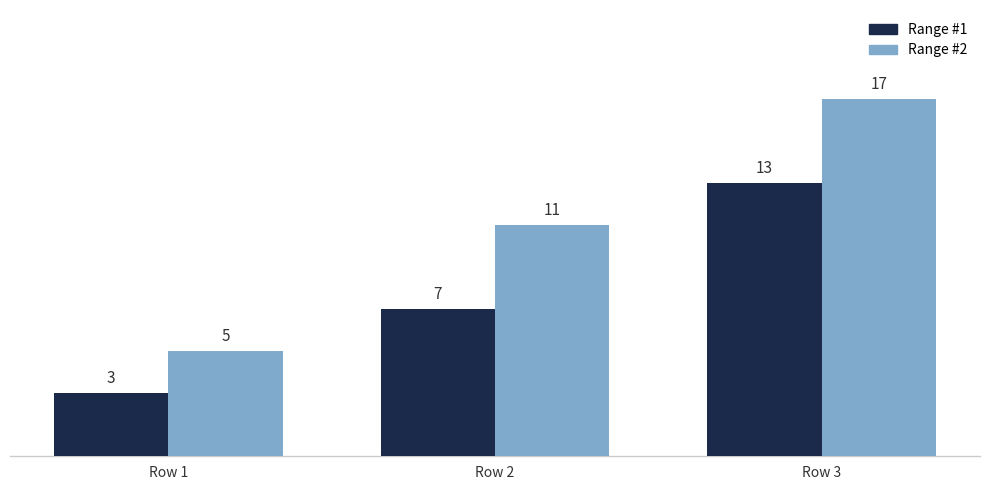

Reading left to right, what are all the values shown in this chart?

Range #1: Row 1=3	Row 2=7	Row 3=13
Range #2: Row 1=5	Row 2=11	Row 3=17